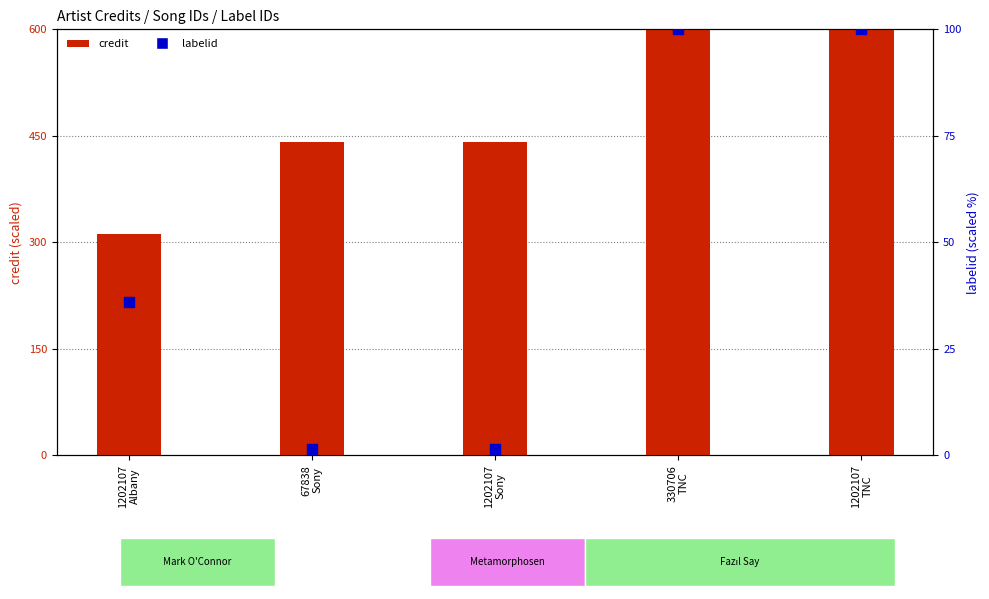

At which category is the sum across all series the highest?

330706
TNC